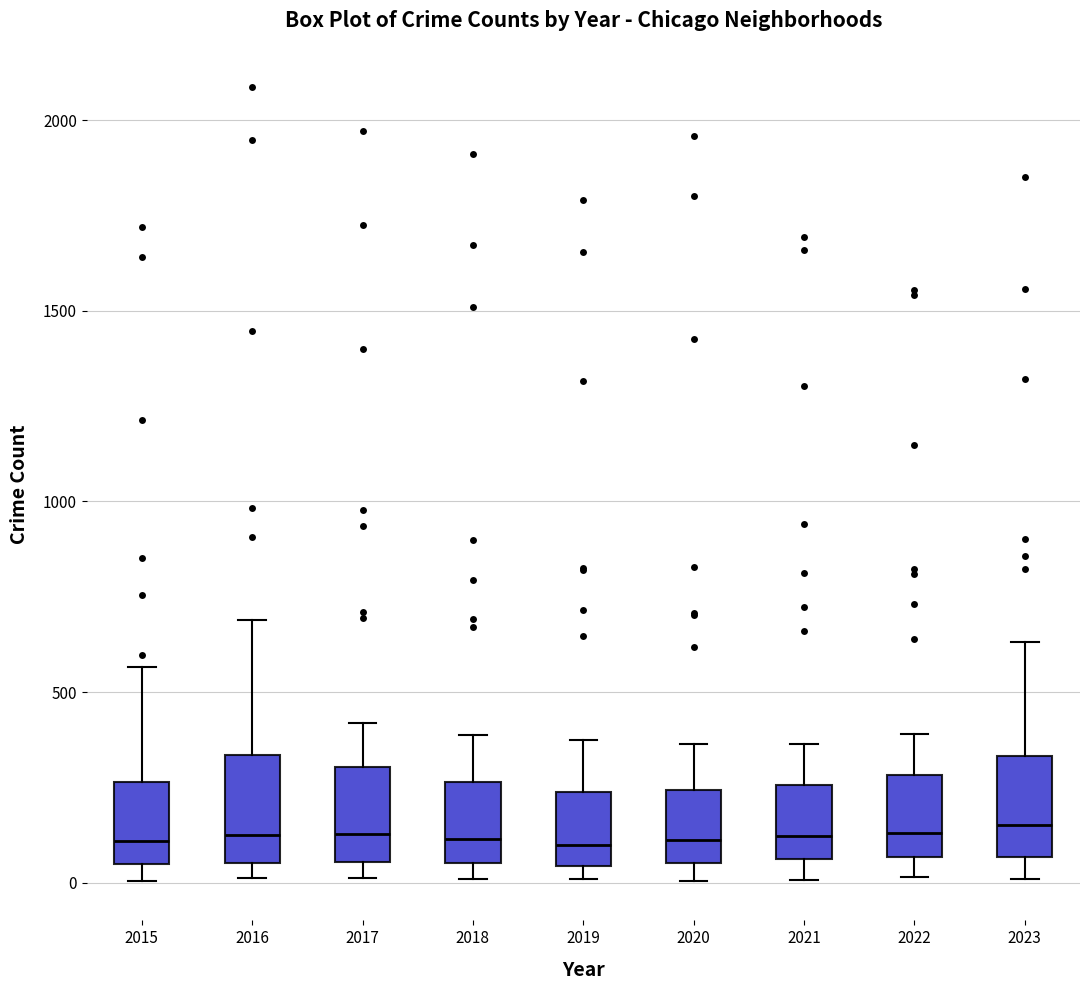

Reading left to right, transcribe this box plot: for each box, give where its median line is, the range the box spans, and where its two whiskers end, as read against the y-axis. The values are not printed on the chart, so give them approximately, as read against the axis.

2015: median 100, box 50 to 250, whiskers 0 to 550
2016: median 150, box 50 to 350, whiskers 0 to 700
2017: median 150, box 50 to 300, whiskers 0 to 400
2018: median 100, box 50 to 250, whiskers 0 to 400
2019: median 100, box 50 to 250, whiskers 0 to 400
2020: median 100, box 50 to 250, whiskers 0 to 350
2021: median 100, box 50 to 250, whiskers 0 to 350
2022: median 150, box 50 to 300, whiskers 0 to 400
2023: median 150, box 50 to 350, whiskers 0 to 650